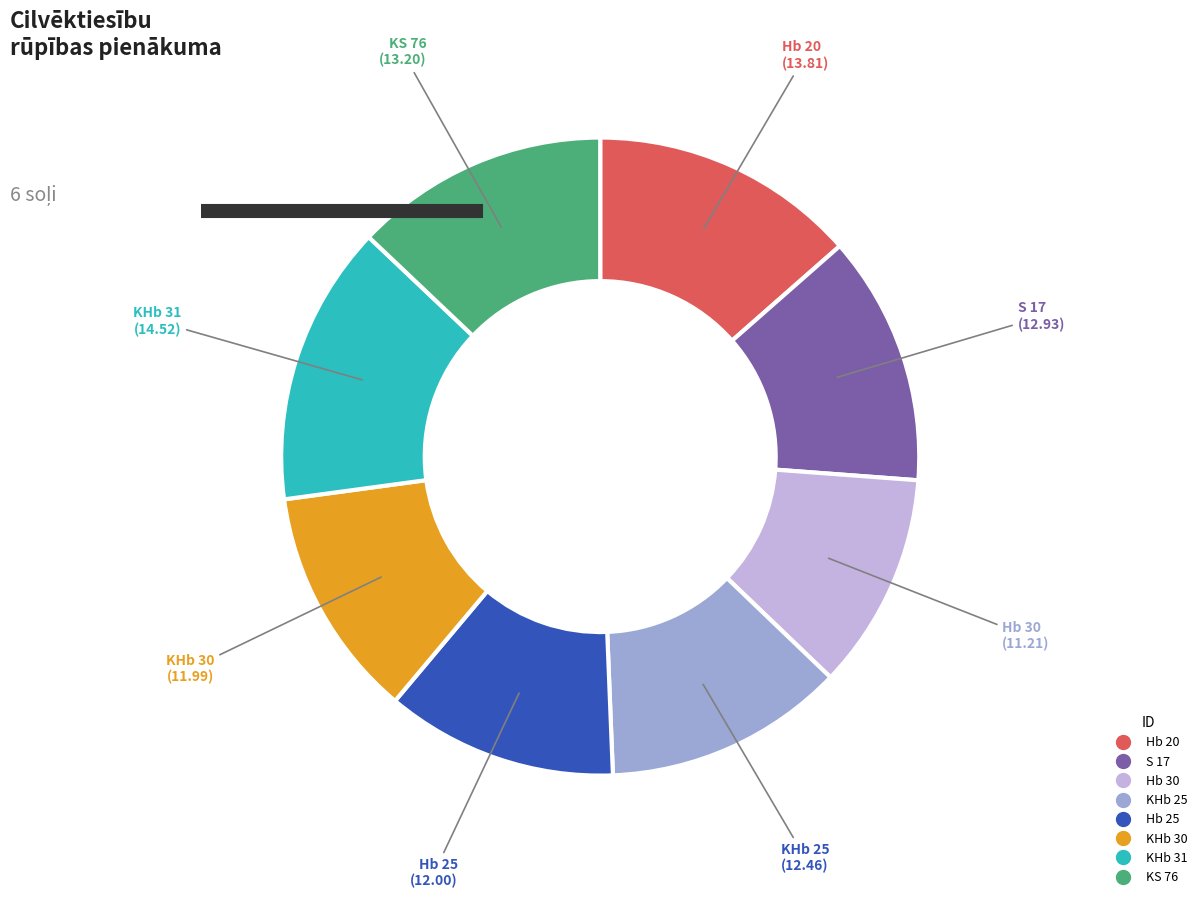

How much of the chart is everything except Hb 30?

89.0%